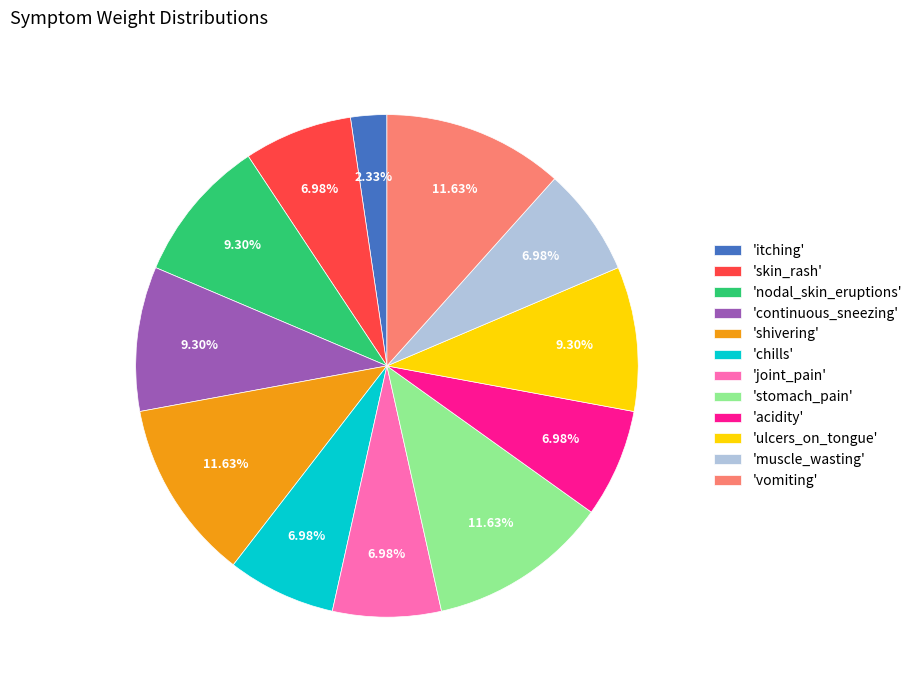

Which category has the smallest portion of the pie?

'itching'